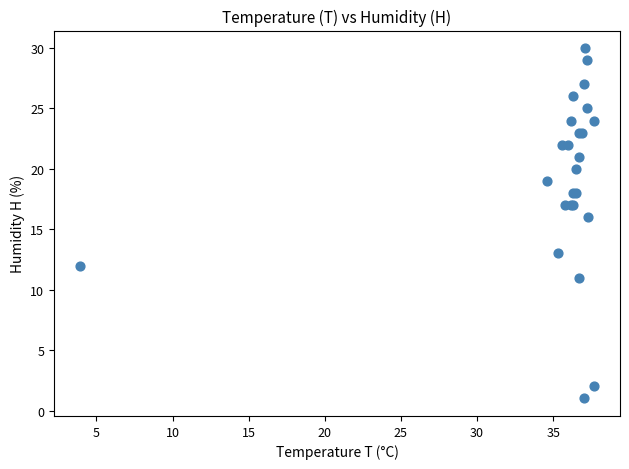

What Y value in the scatter plot is closest to 15?

16